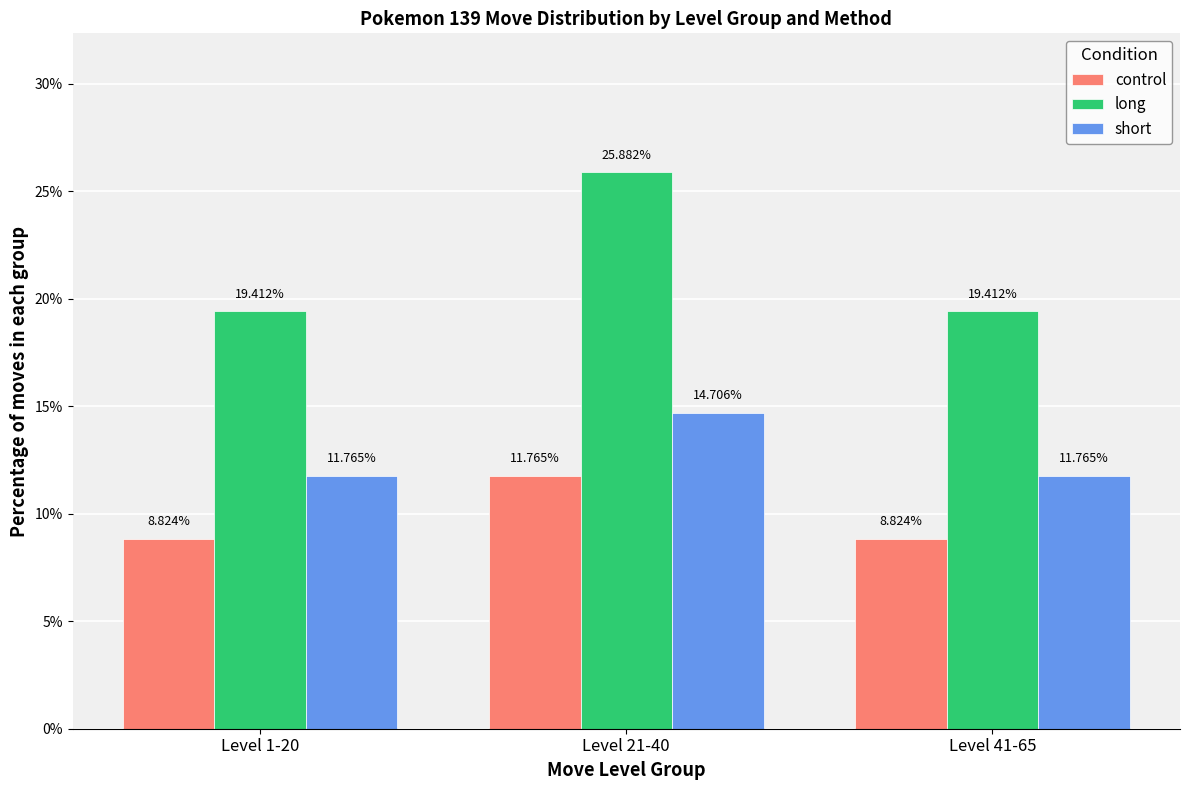

Which series has the largest total across all categories?

long